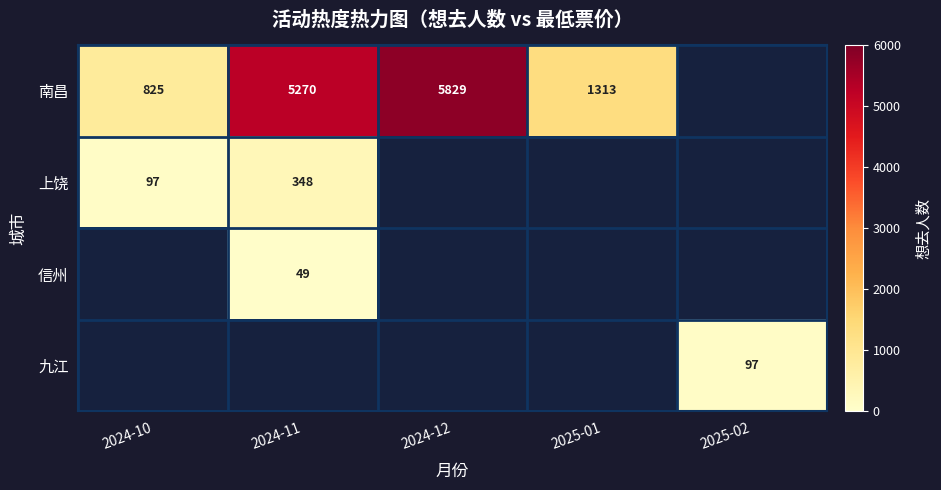

How many data points does each series have?

5